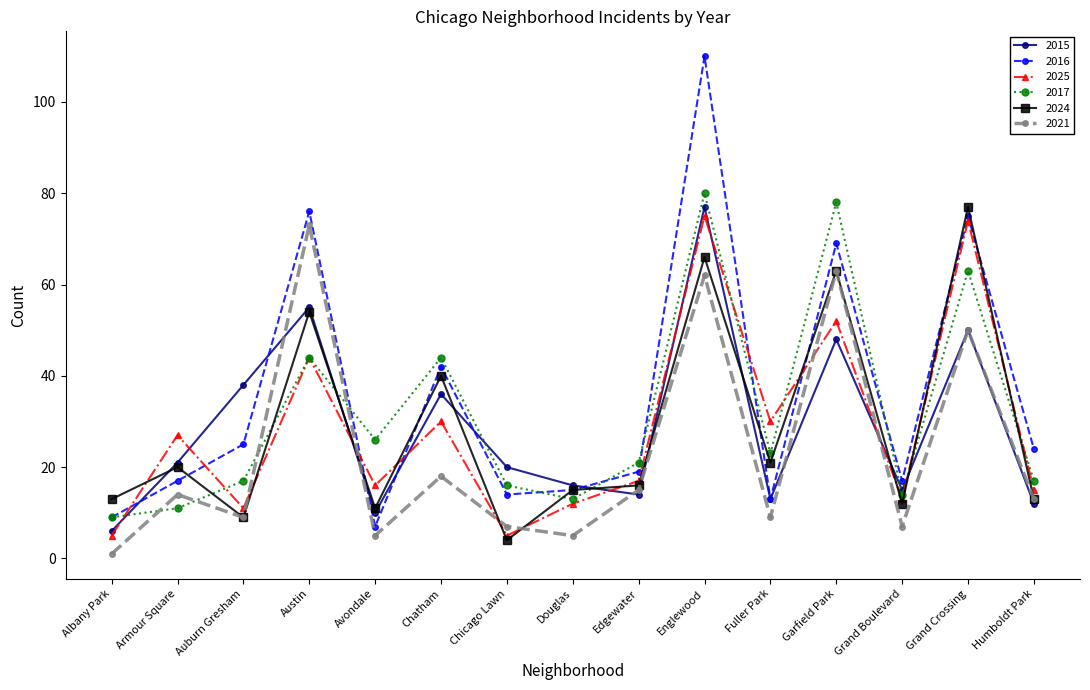

Which category has the highest value in the 2021 series?

Austin